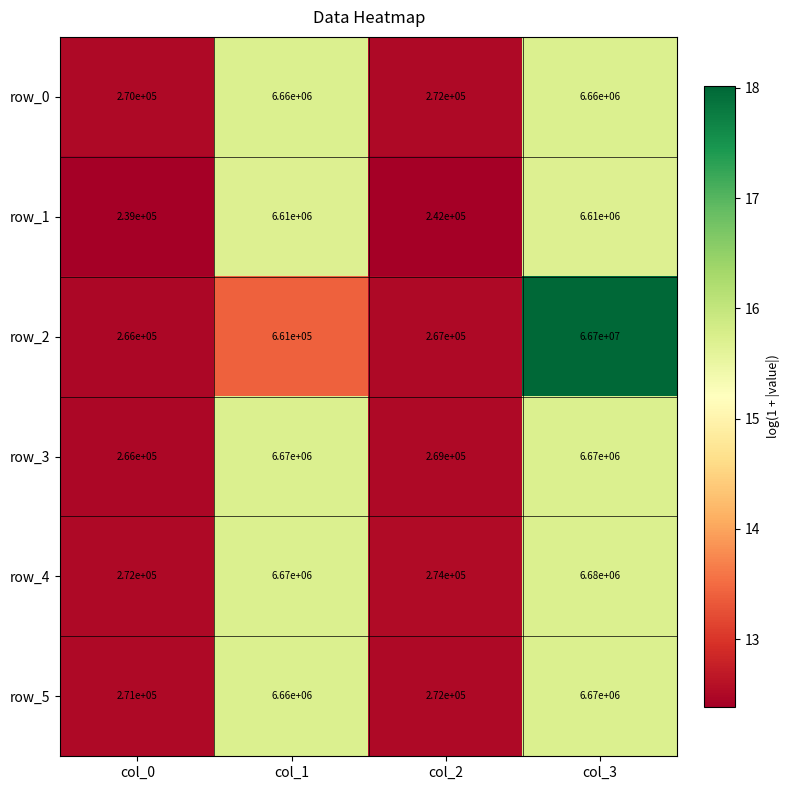

The value of row_2 at col_0 is 162700. True or false?

False